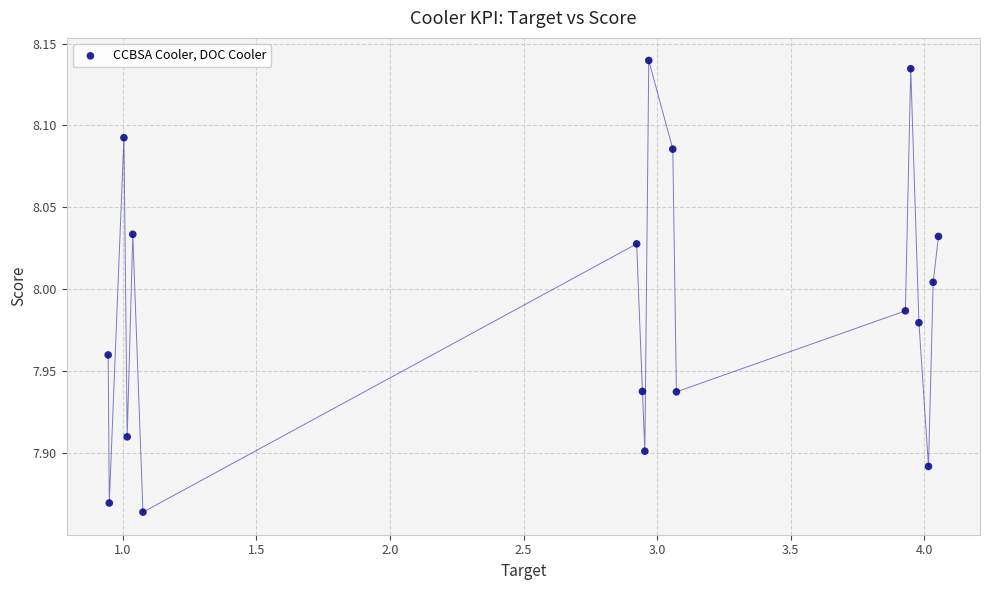

What is the range of Y values (max minus min)?

0.3